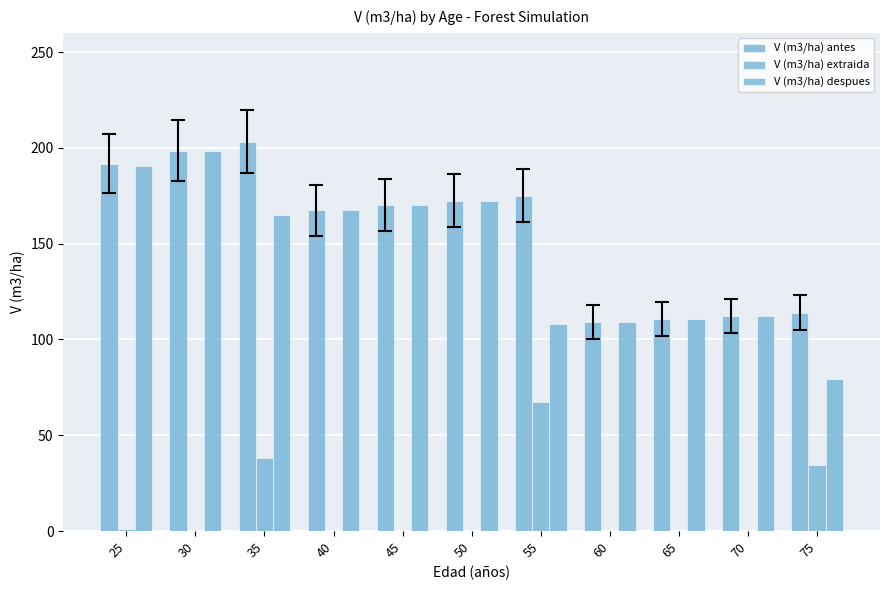

Which series changed the most between 45 and 55?

V (m3/ha) extraida